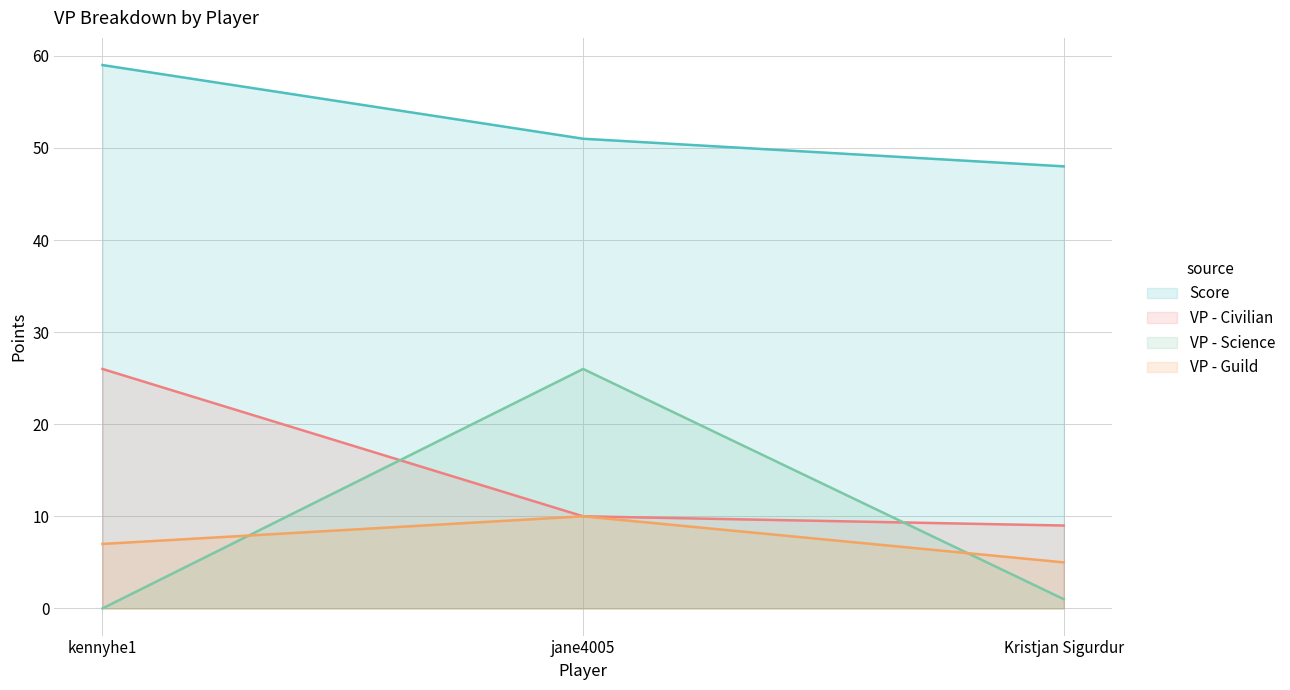

True or false: VP - Civilian has a value of 10 at jane4005.

True